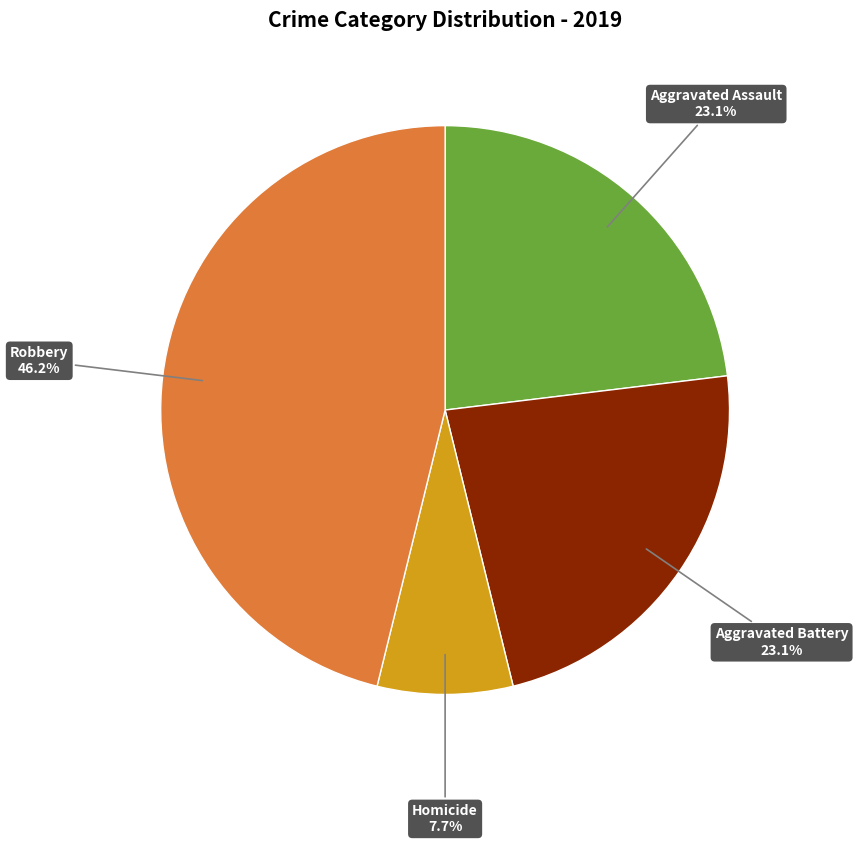

To the nearest percent, what is the difference between the largest and smallest slice percentages?

38%